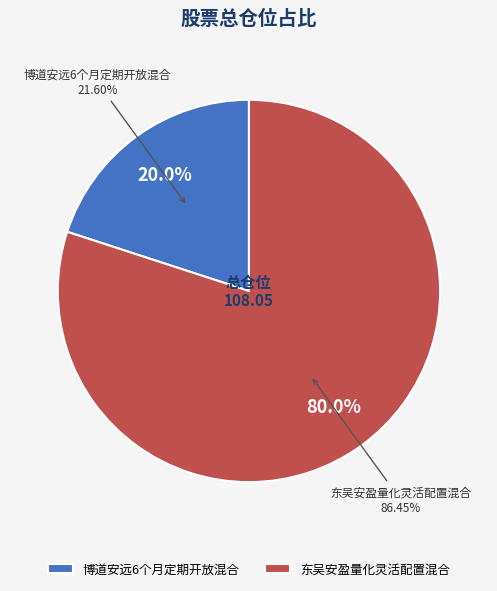

What is the largest slice in the pie chart?

东吴安盈量化灵活配置混合